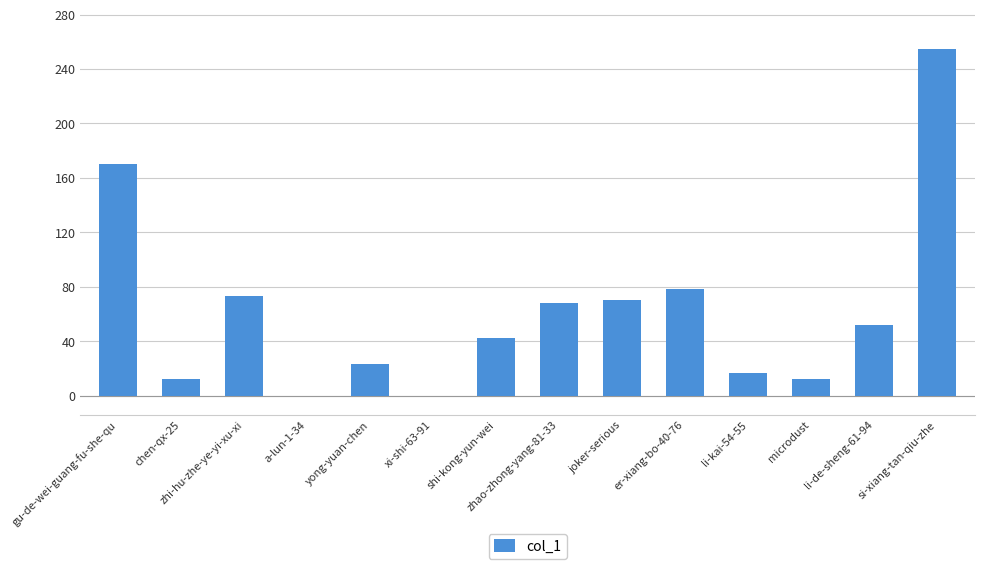

What is the ratio of the value at li-kai-54-55 to the value at si-xiang-tan-qiu-zhe?

0.1